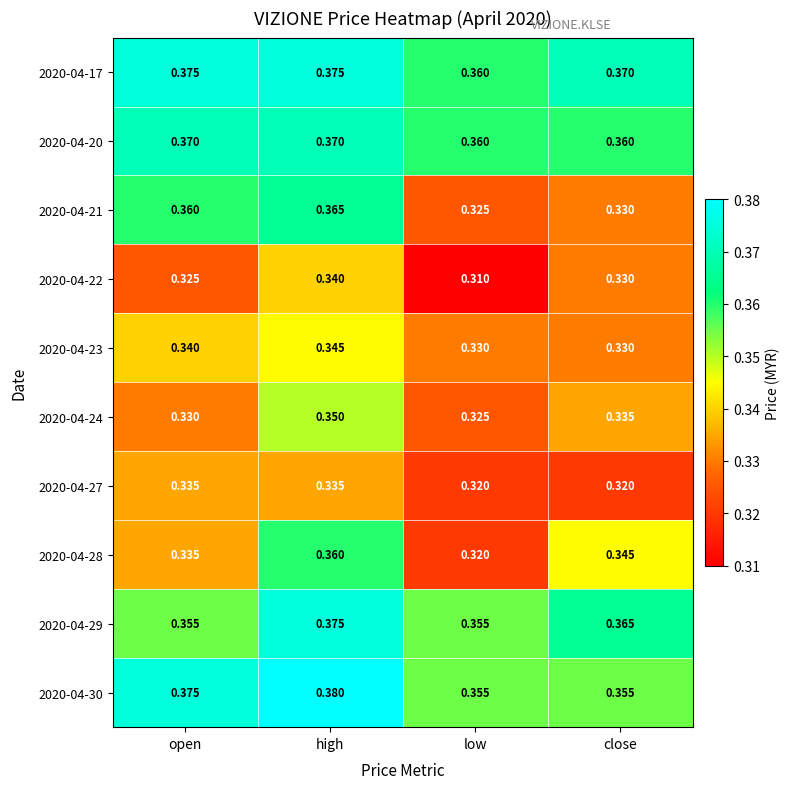

At which category is the sum across all series the highest?

high